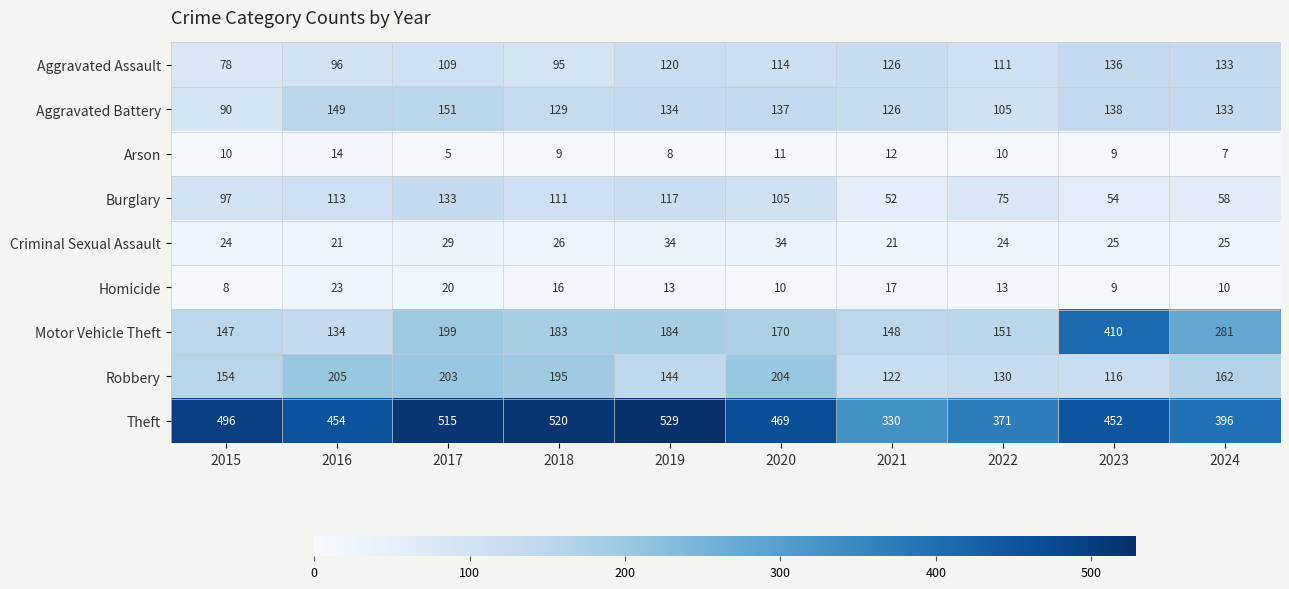

At which category is the sum across all series the highest?

2017